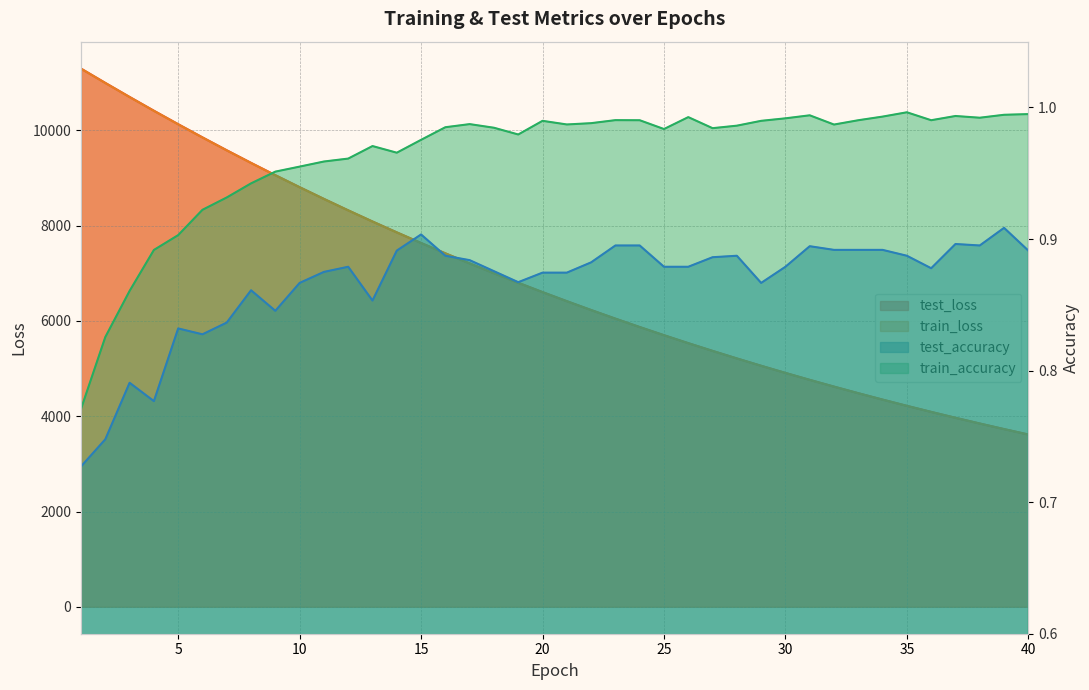

How many distinct data groups are displayed?

4